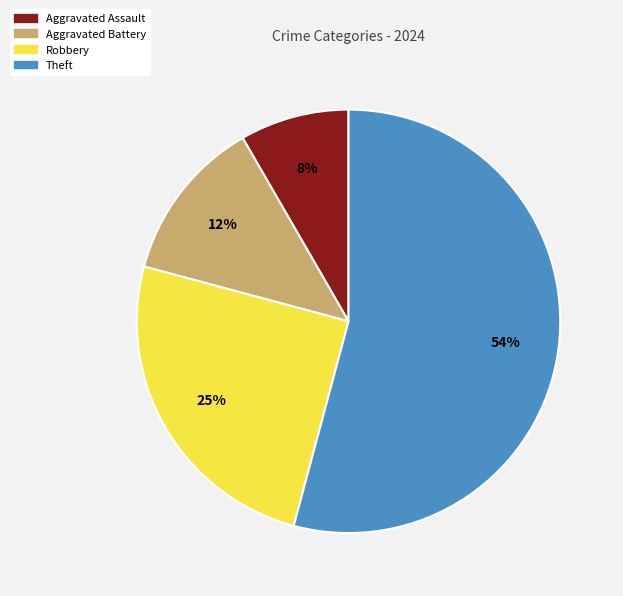

What is the largest slice in the pie chart?

Theft